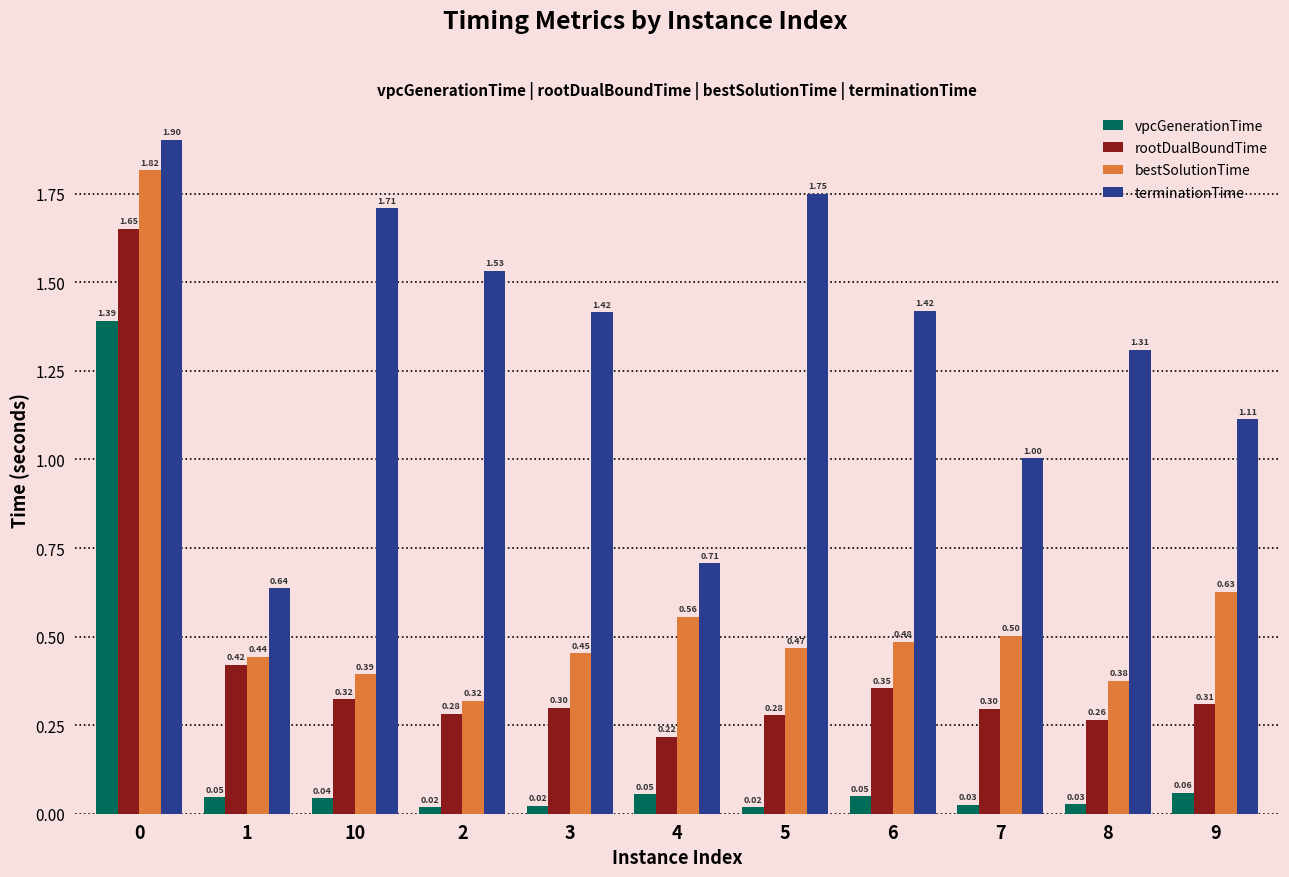

How many bars are there in each group?

4